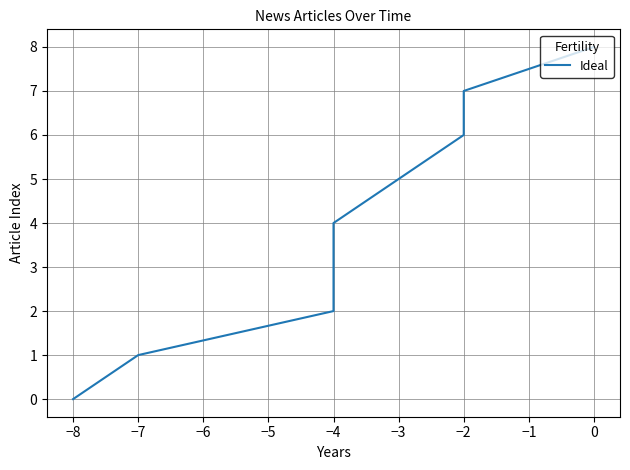

Between −2 and −3, which is larger?

−2